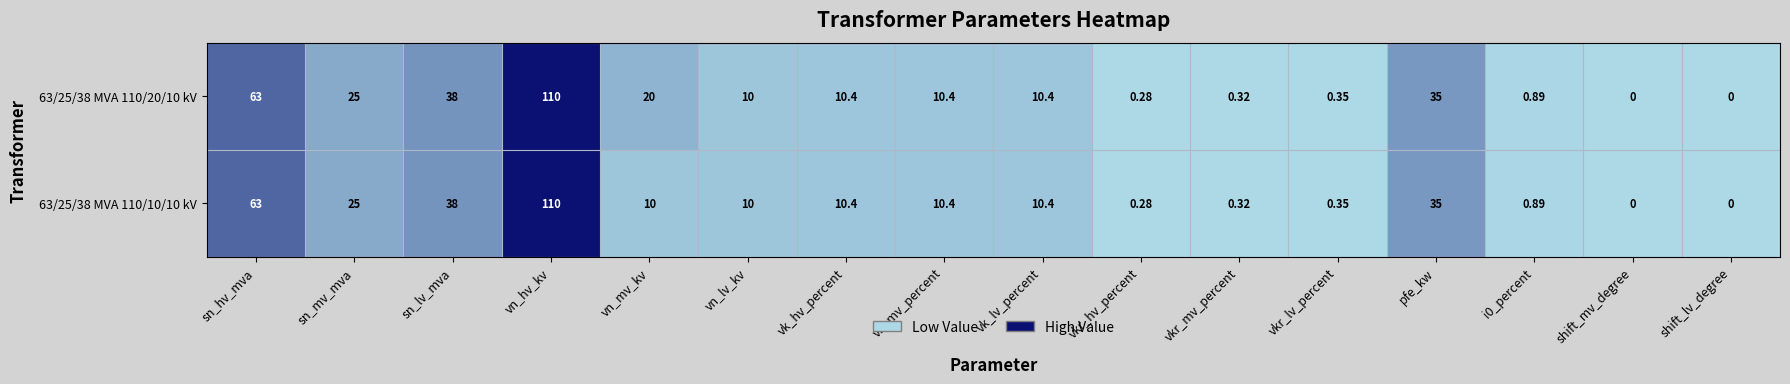

At which category does the chart reach its peak across all series?

vn_hv_kv